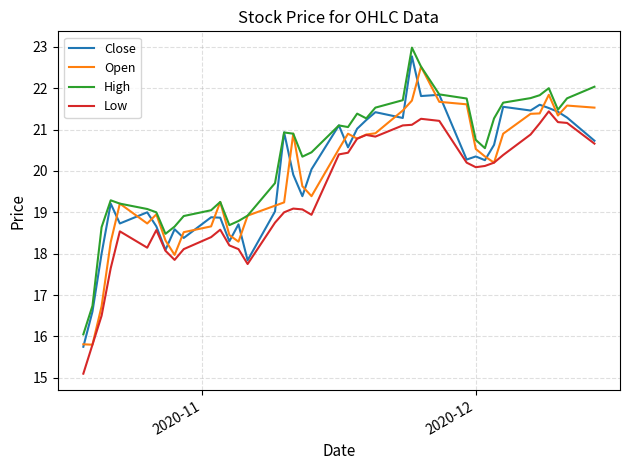

How many values in the Low series are below 20?

20